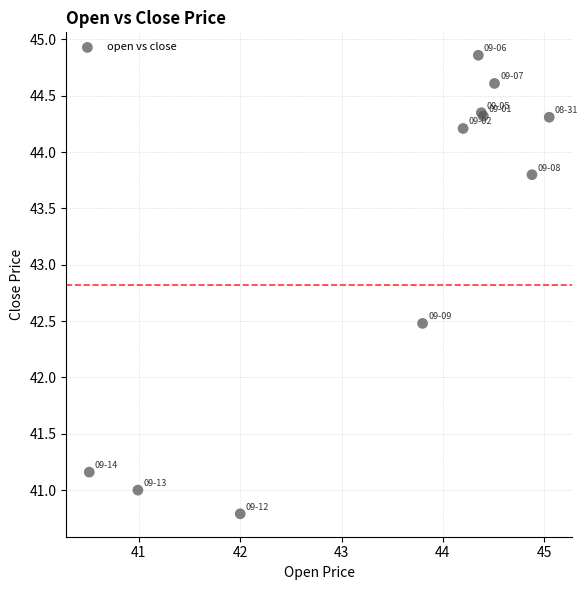

What Y value in the scatter plot is closest to 42?

42.5